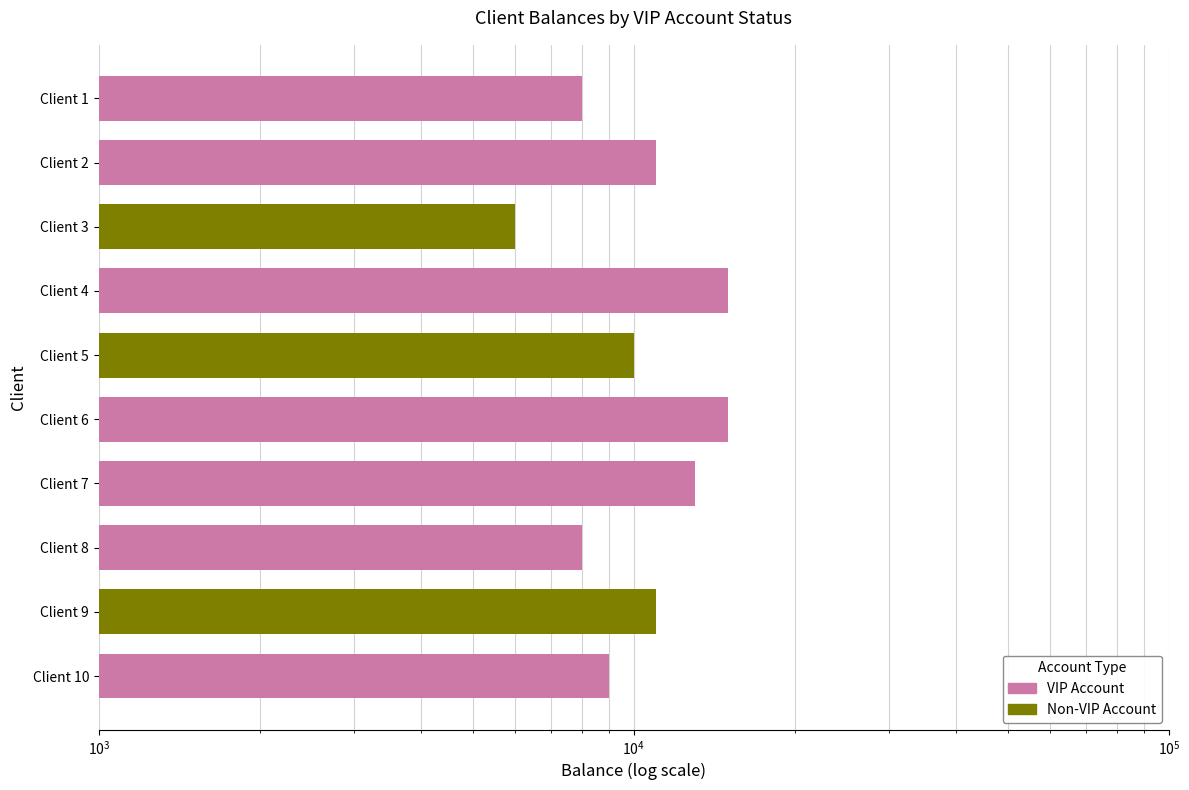

Are the bars grouped side by side (vs. stacked)?

No